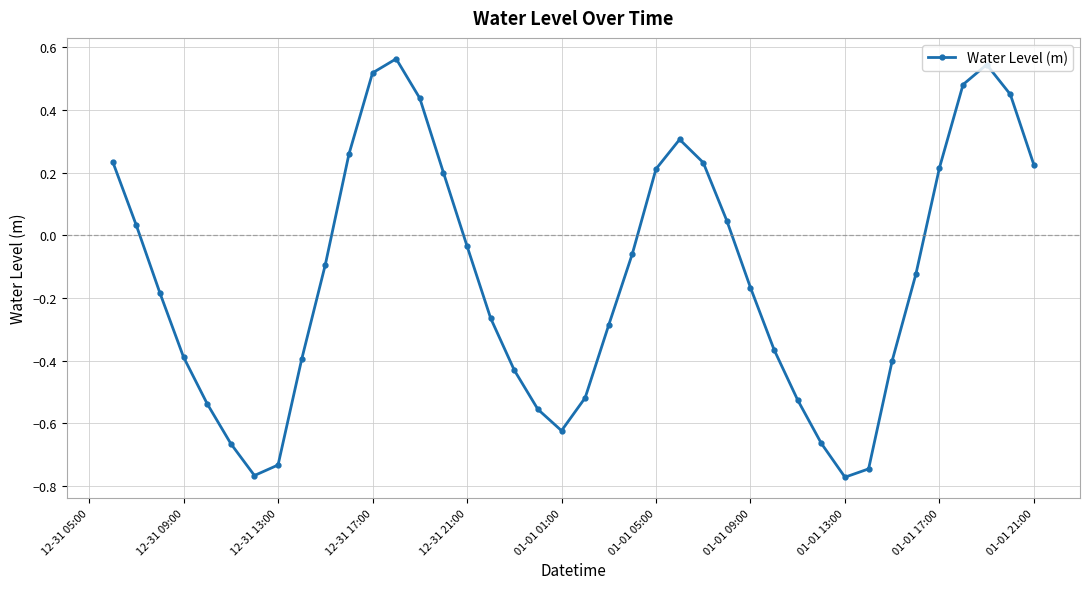

How many interior local peaks (higher than both neighbors) does the data have?

3